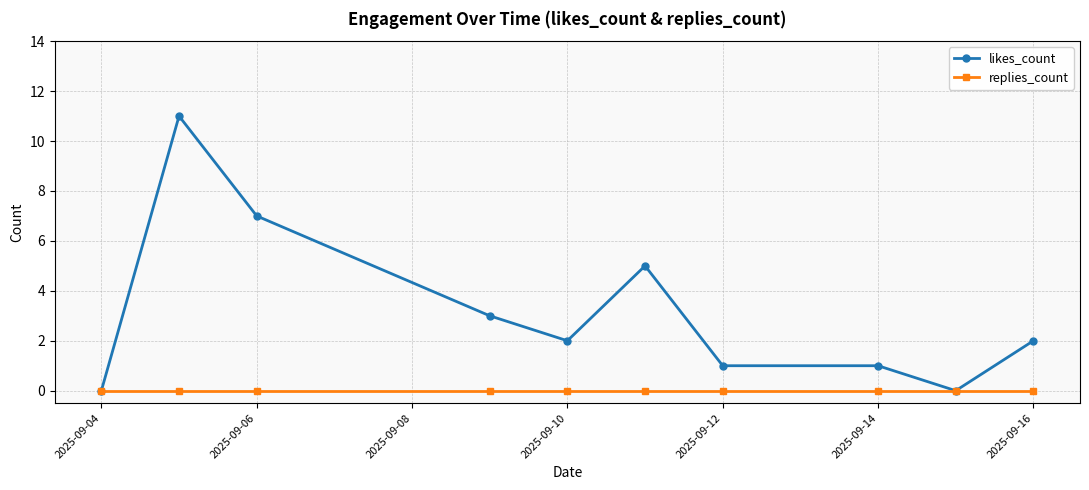

Which series has the widest spread of values?

likes_count